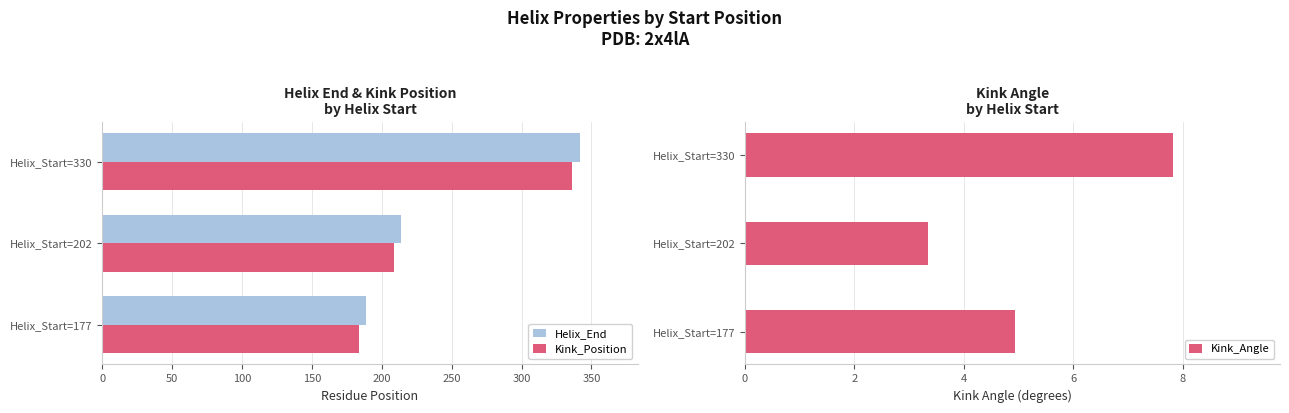

What is the approximate value of Helix_End at Helix_Start=177, to the nearest 5?

190